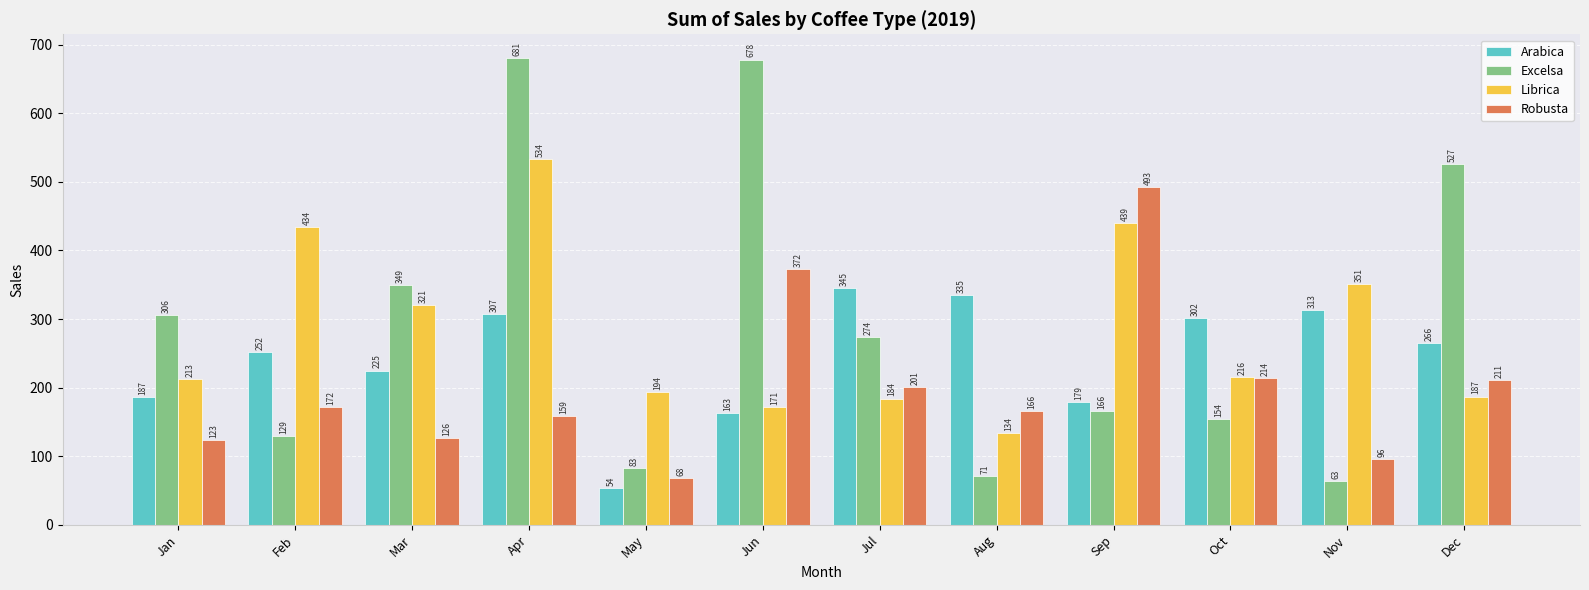

The Arabica series shows 345.0 at Jul. True or false?

True